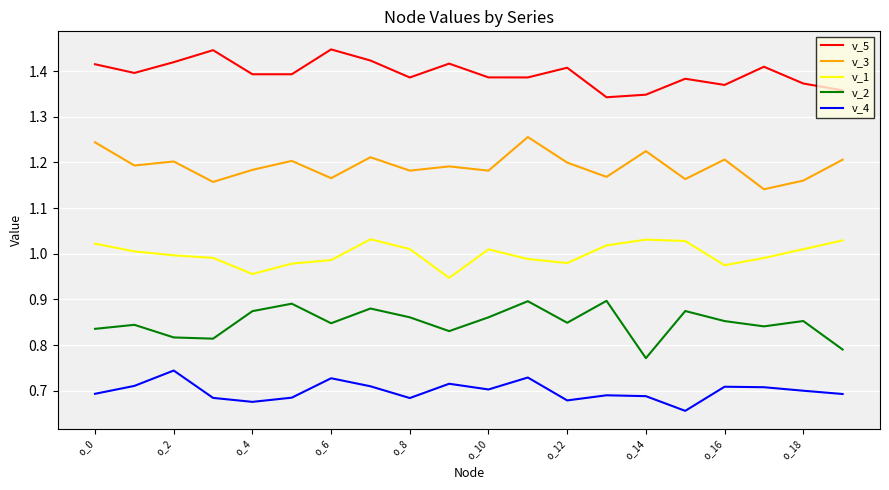

Which series has the largest total across all categories?

v_5